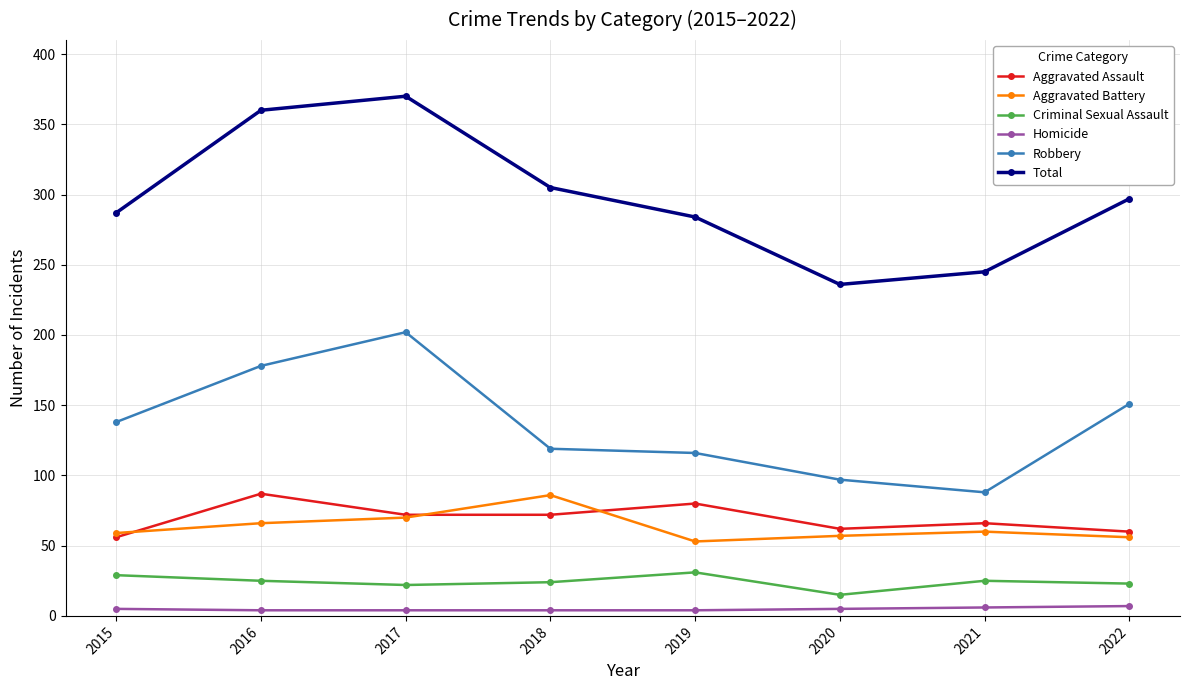

How many lines are shown in the chart?

6